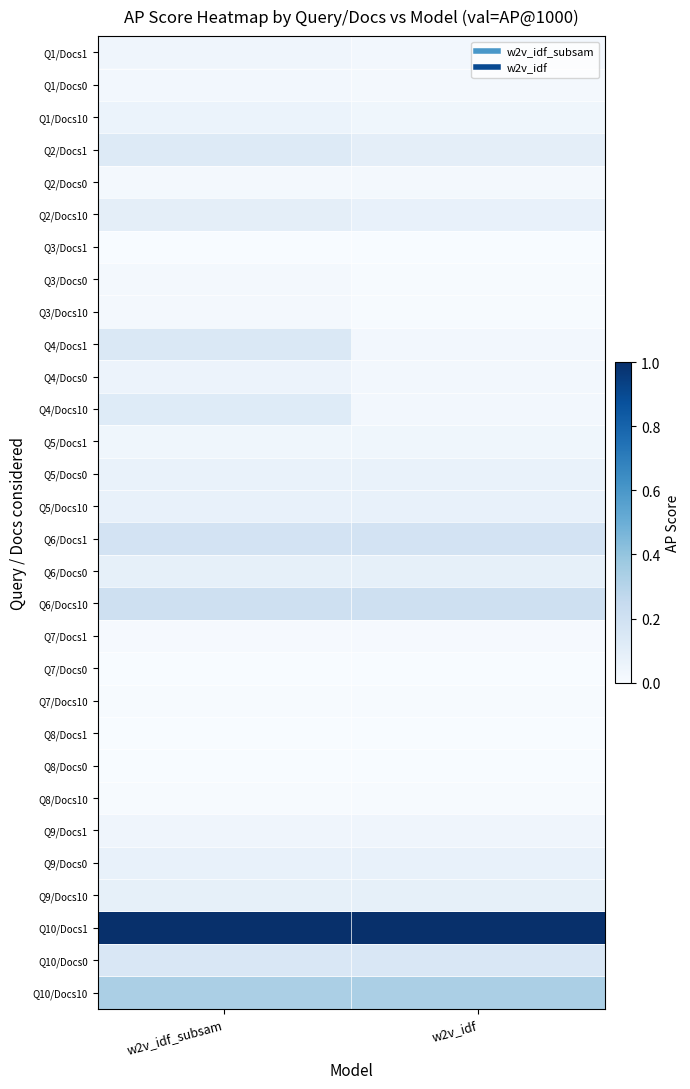

How many series are shown in this chart?

30